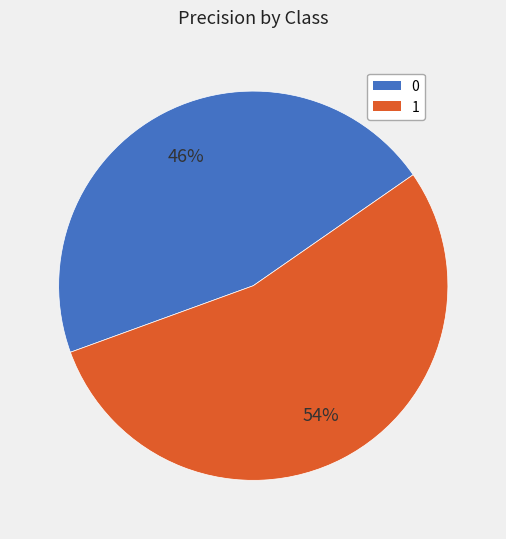

Do 0 and 1 together represent more than half of the pie?

Yes